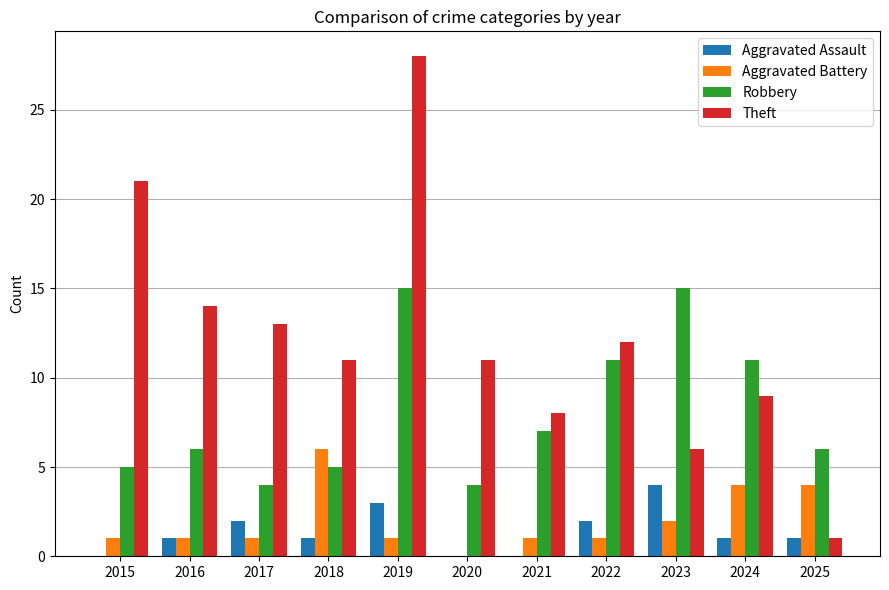

How many series are shown in this chart?

4